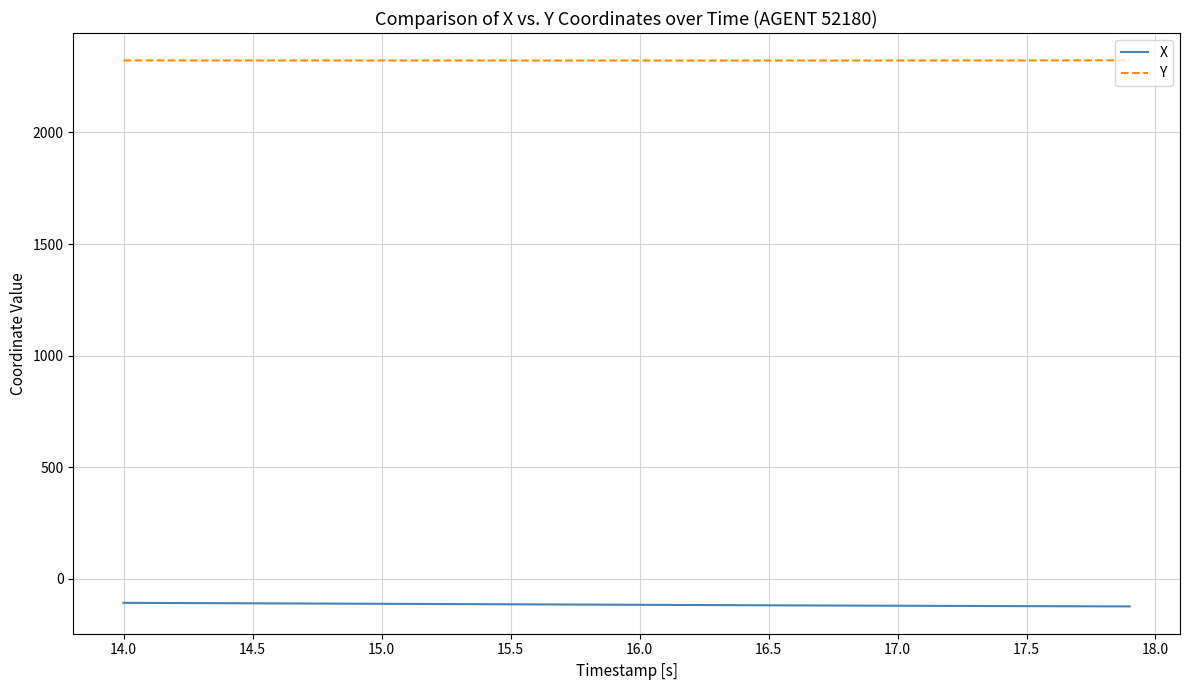

True or false: Y and X cross at least once.

False